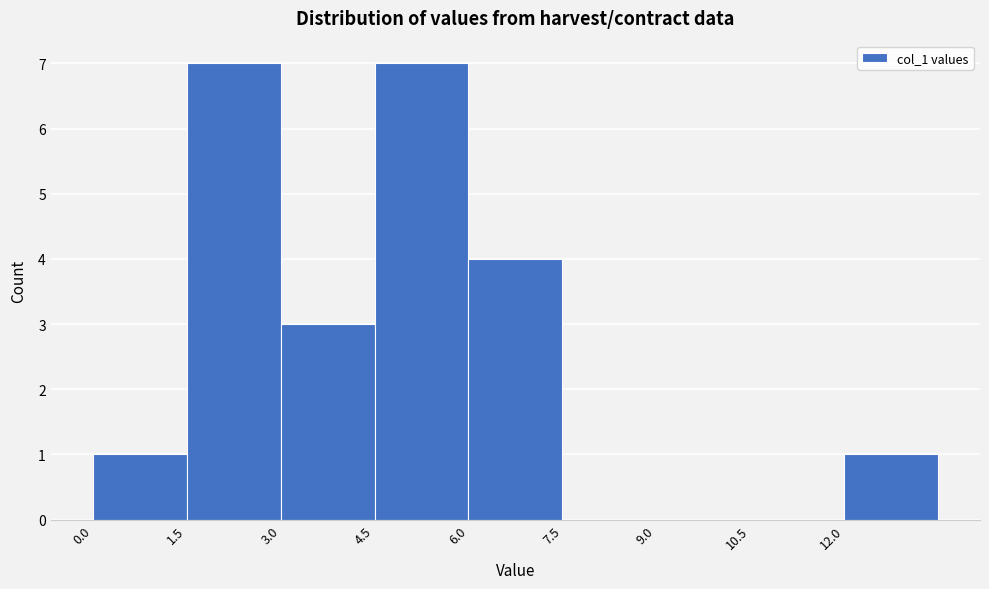

How tall is the bar that spans 6.0 to 7.5 on the x-axis? Neither the bar edges nor the heights are printed on the chart, so give them approximately, as read against the axes.

4